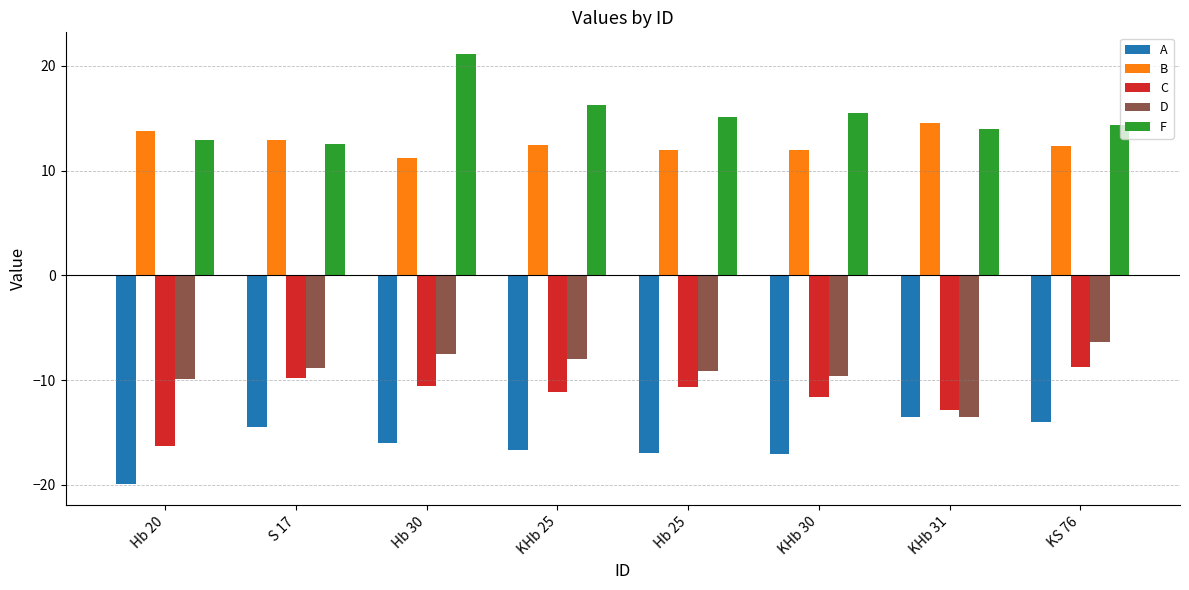

What position from the right is KHb 30?

3